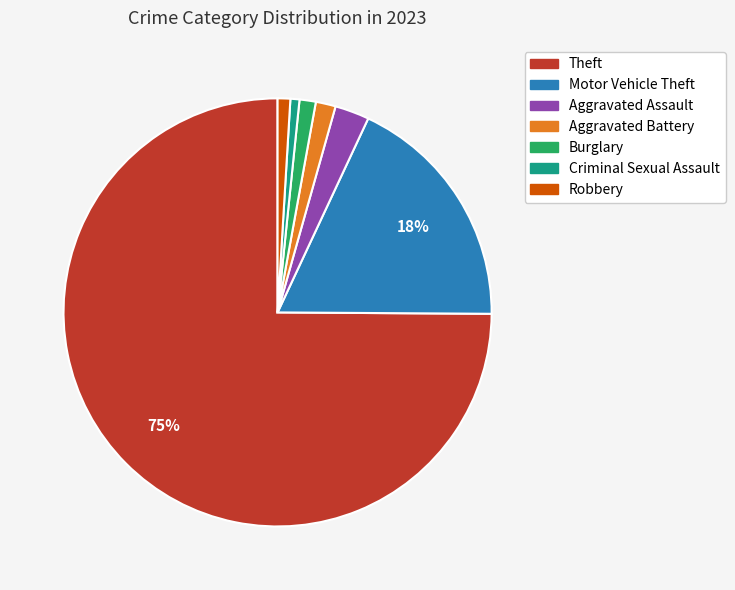

Is there a majority slice in this chart?

Yes